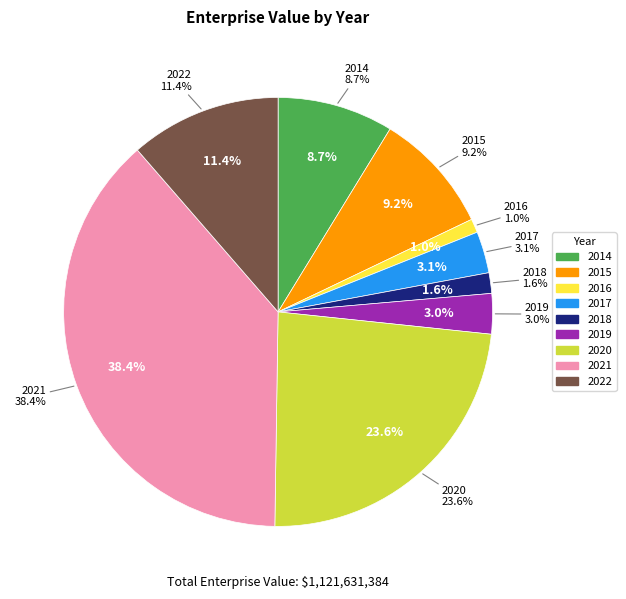

What percentage is the 2022 slice, to the nearest percent?

11%